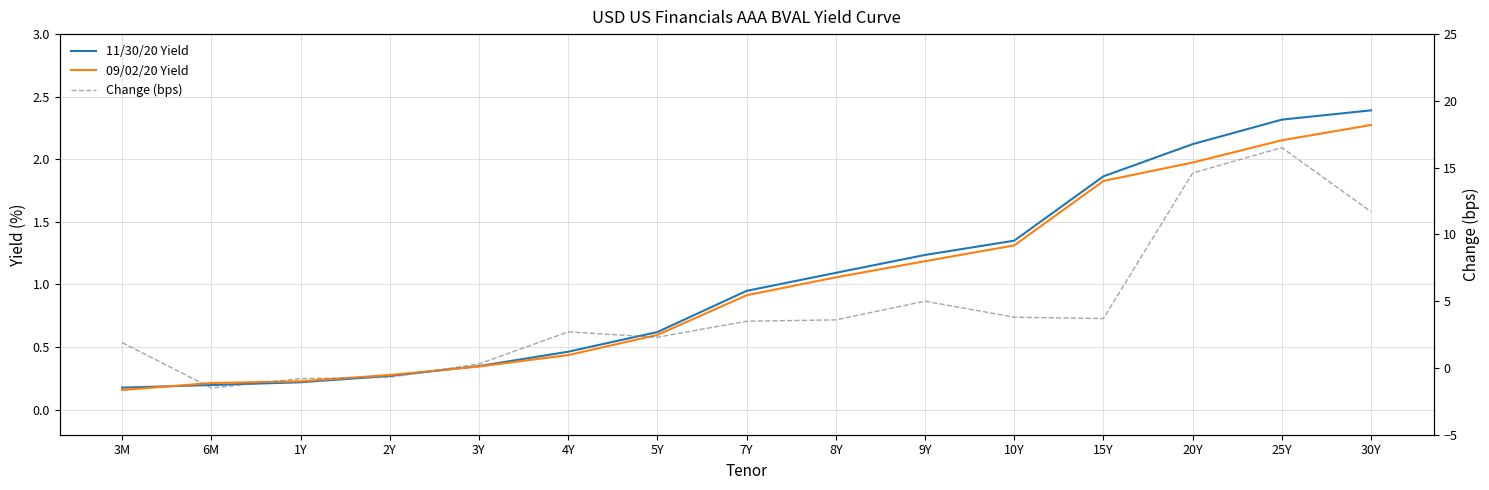

What is the label of the 4th point from the left?

2Y